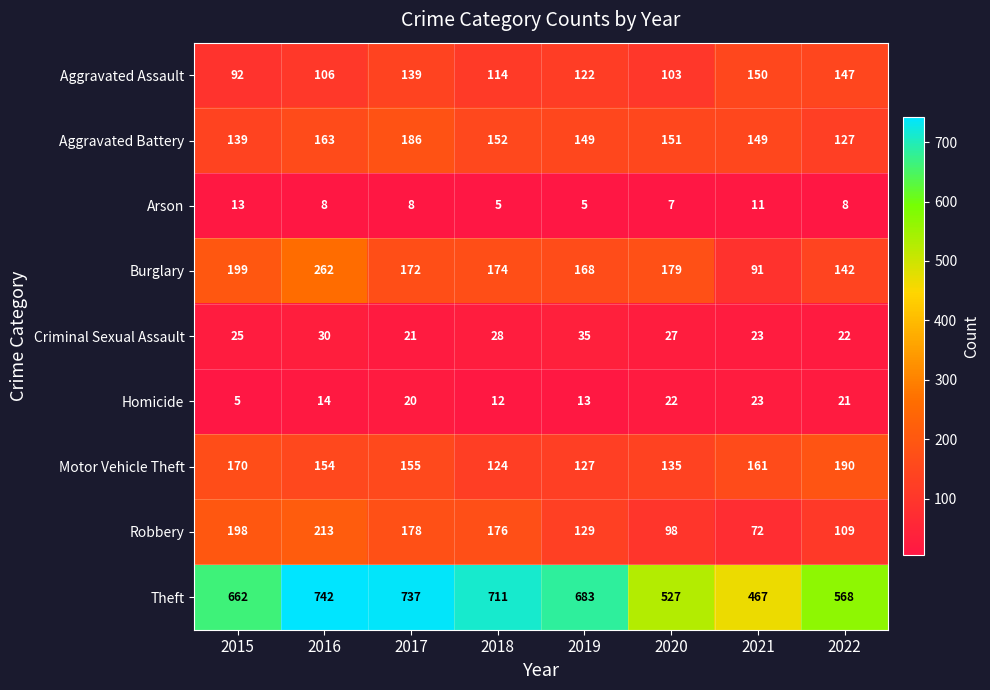

Read the Arson value at 2022.

8